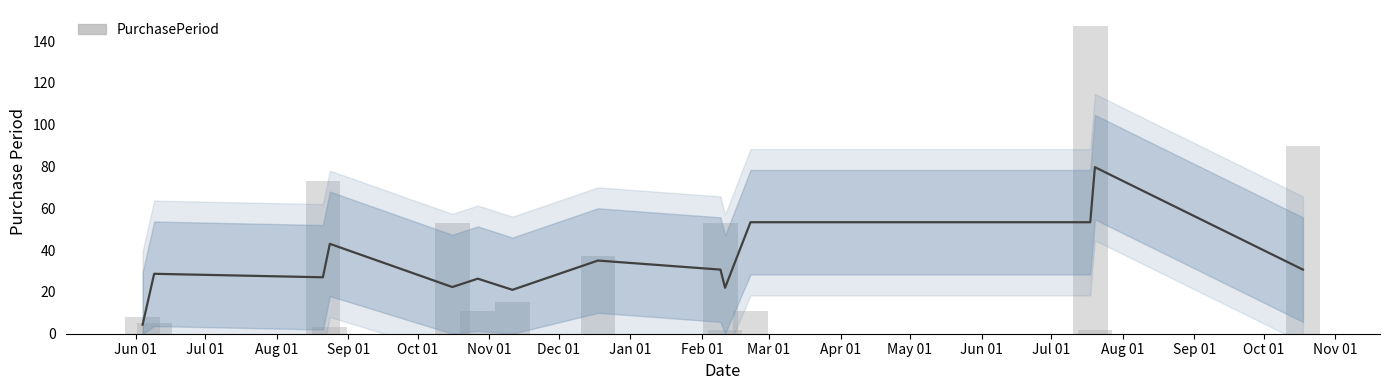

True or false: the data shows 3 at Sep 01.

True